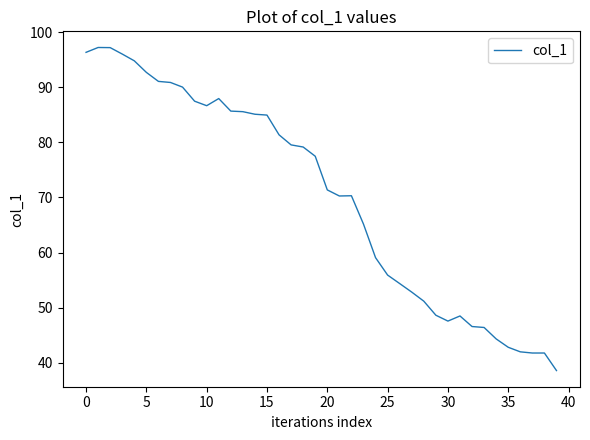

What is the minimum value shown in the chart?

38.6